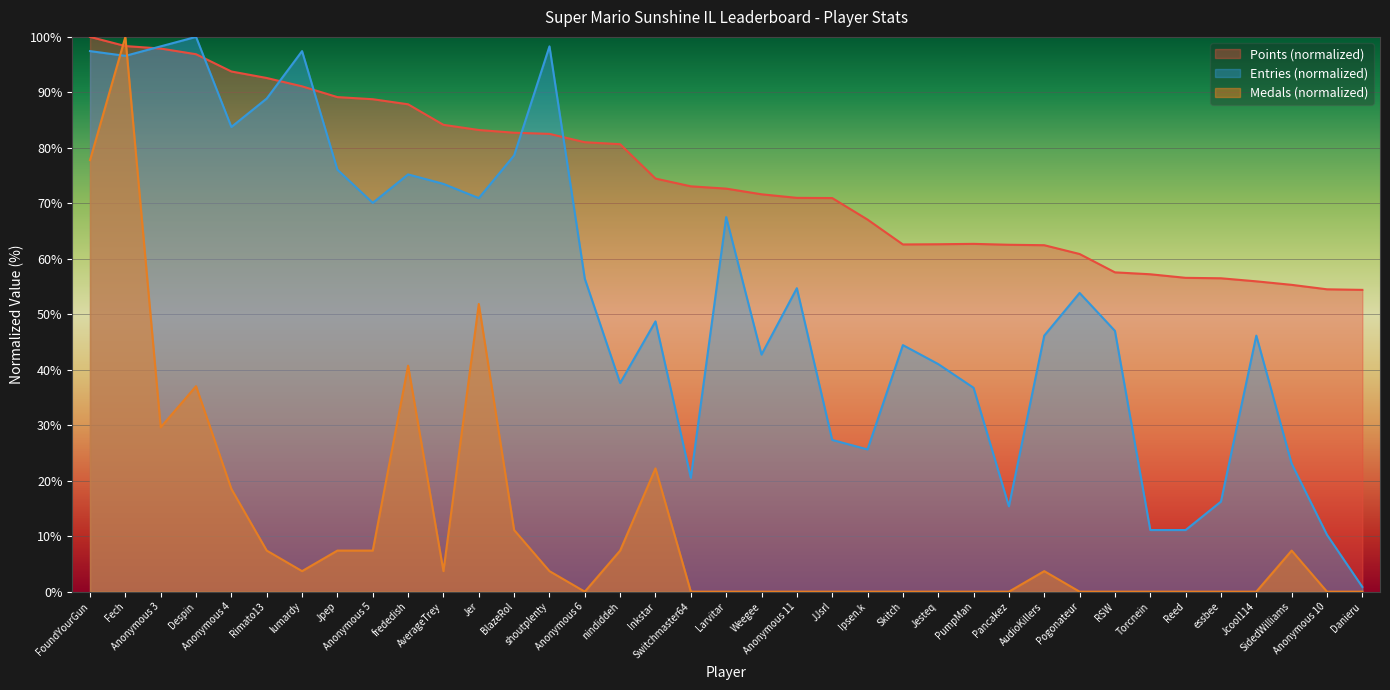

True or false: Medals has a value of 0.0 at Pogonateur.

True